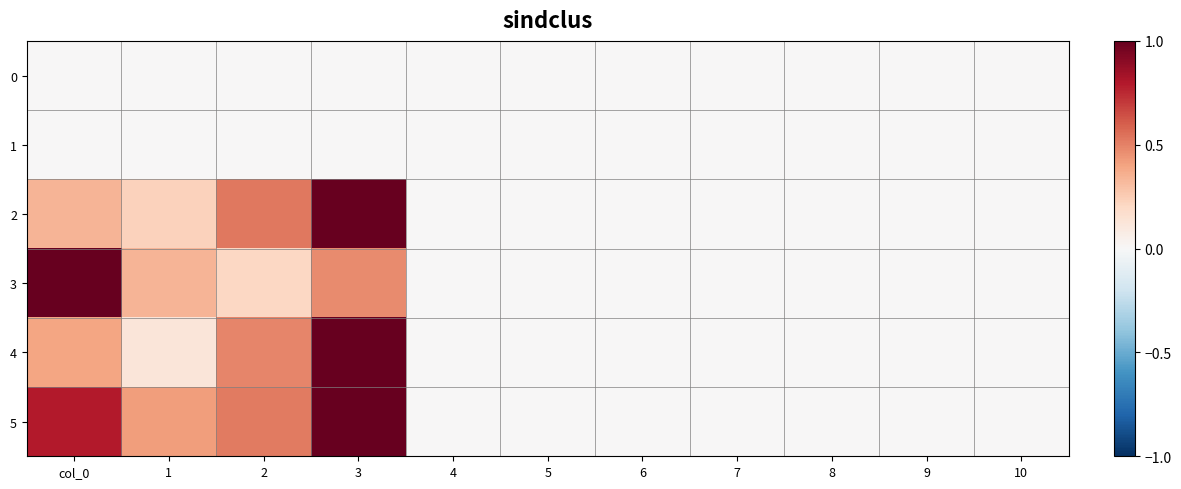

What is the difference between the highest and lowest values at 1?

0.4